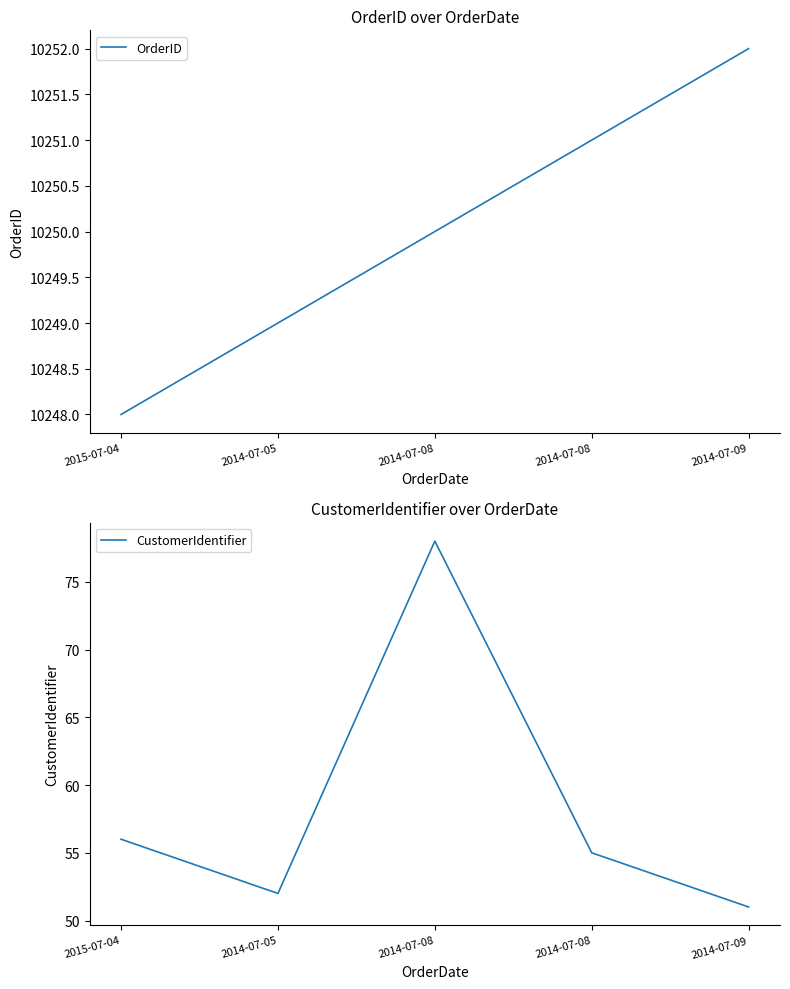

Which category has the lowest value in the OrderID series?

2015-07-04